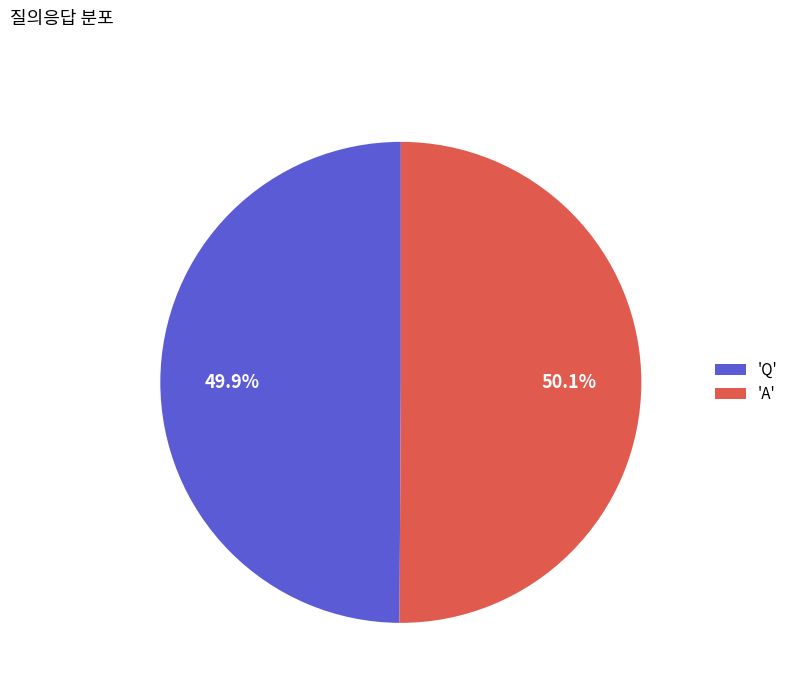

What percentage is NOT represented by 'Q'?

50.1%